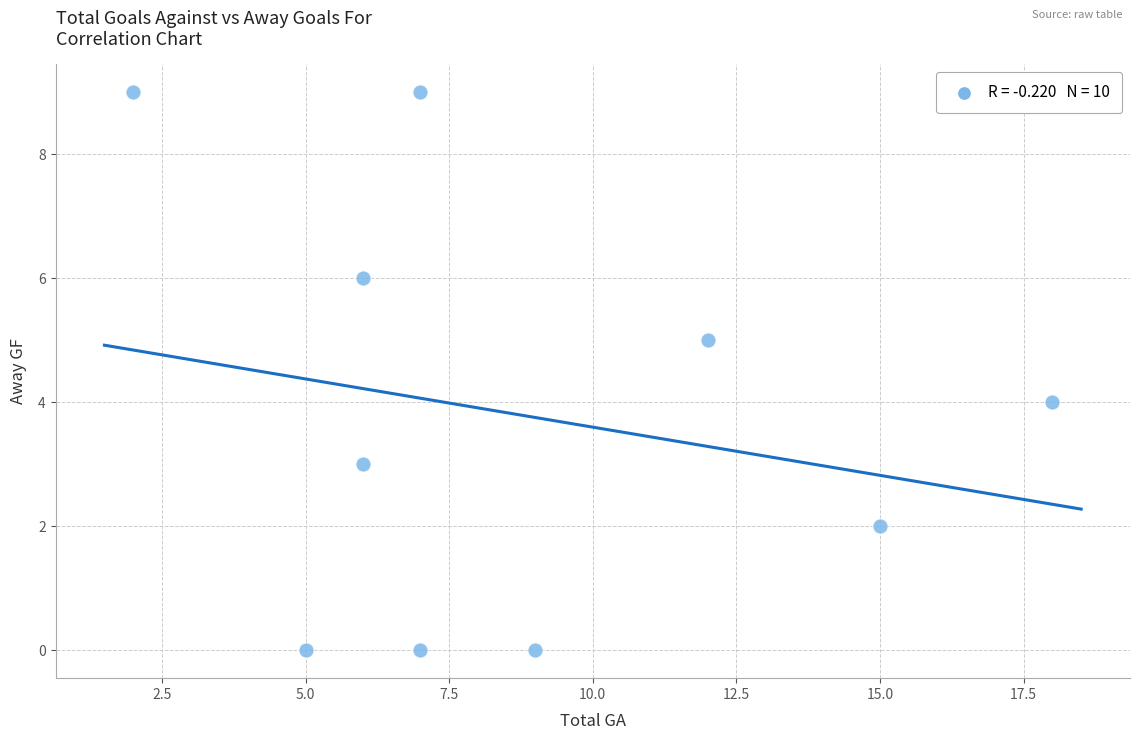

What is the average Y value?

4